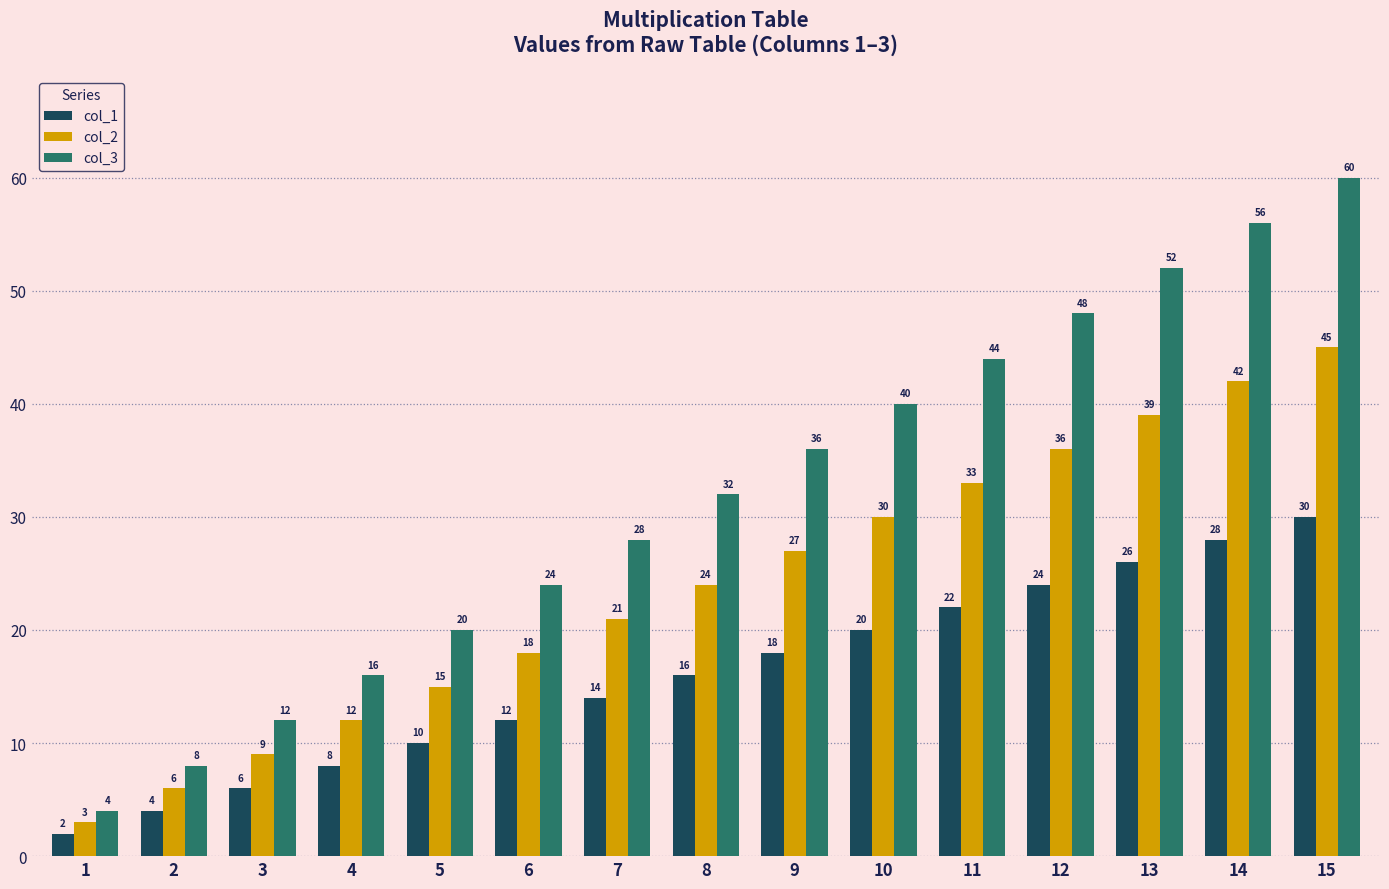

At which category is the sum across all series the highest?

15